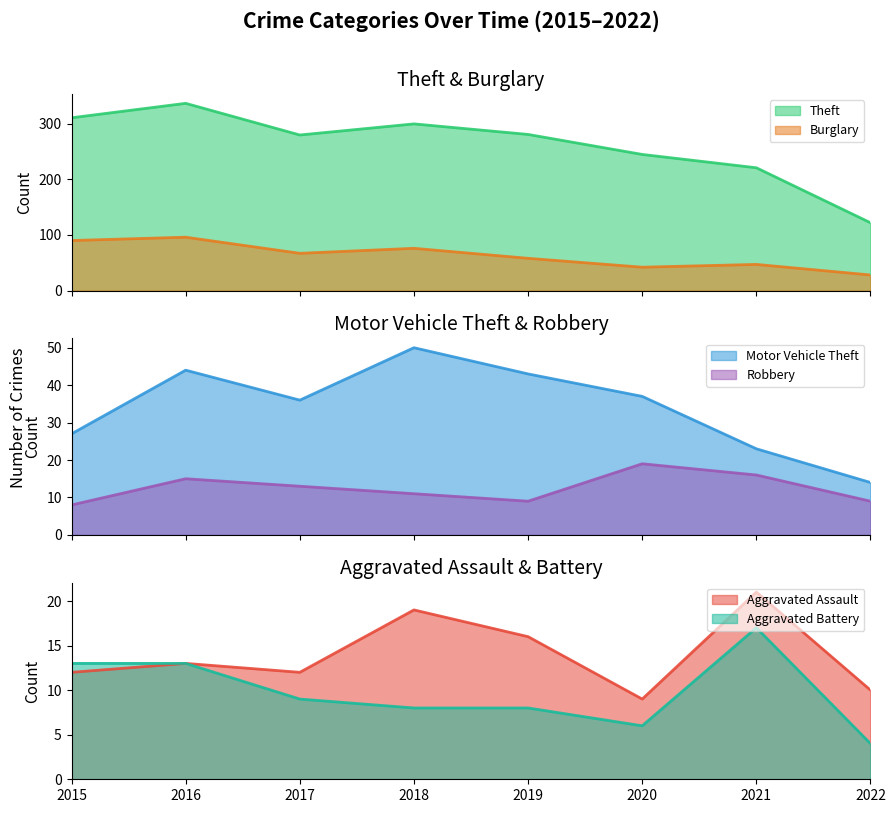

Between 2021 and 2016, which is larger?

2016